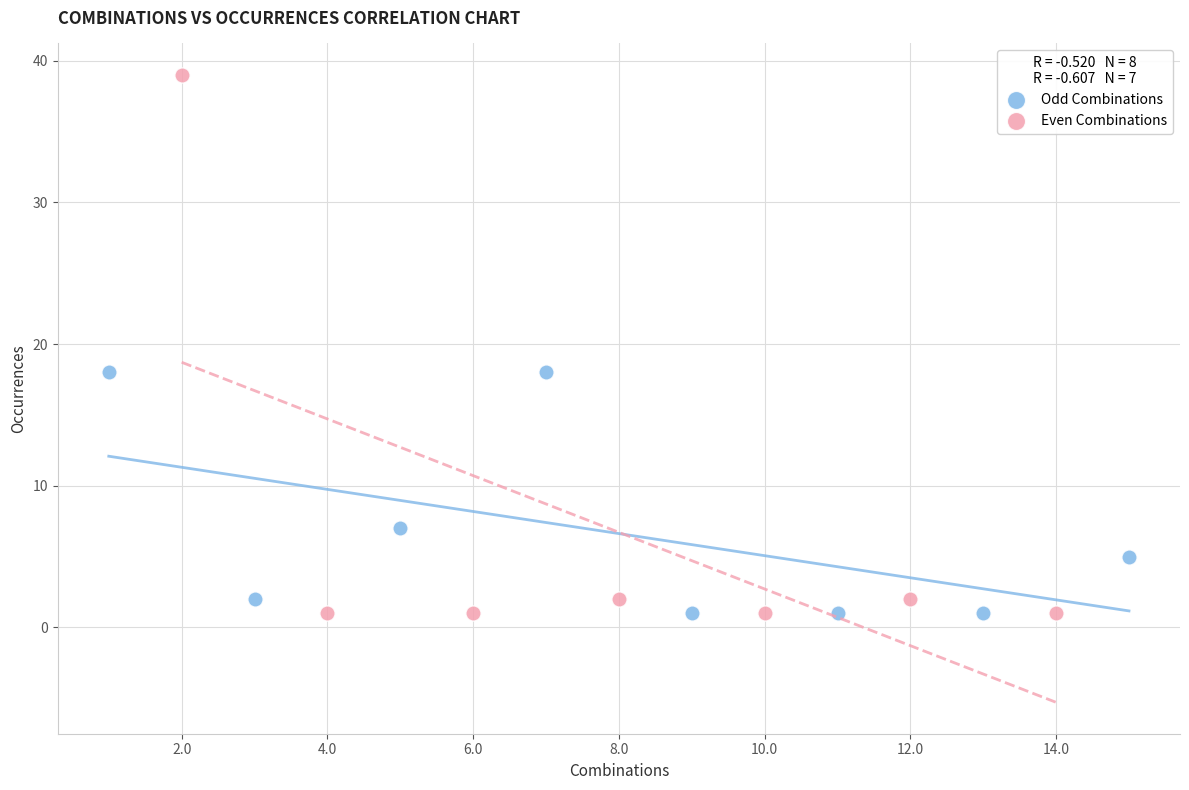

Which series reaches the maximum Y coordinate?

Even Combinations